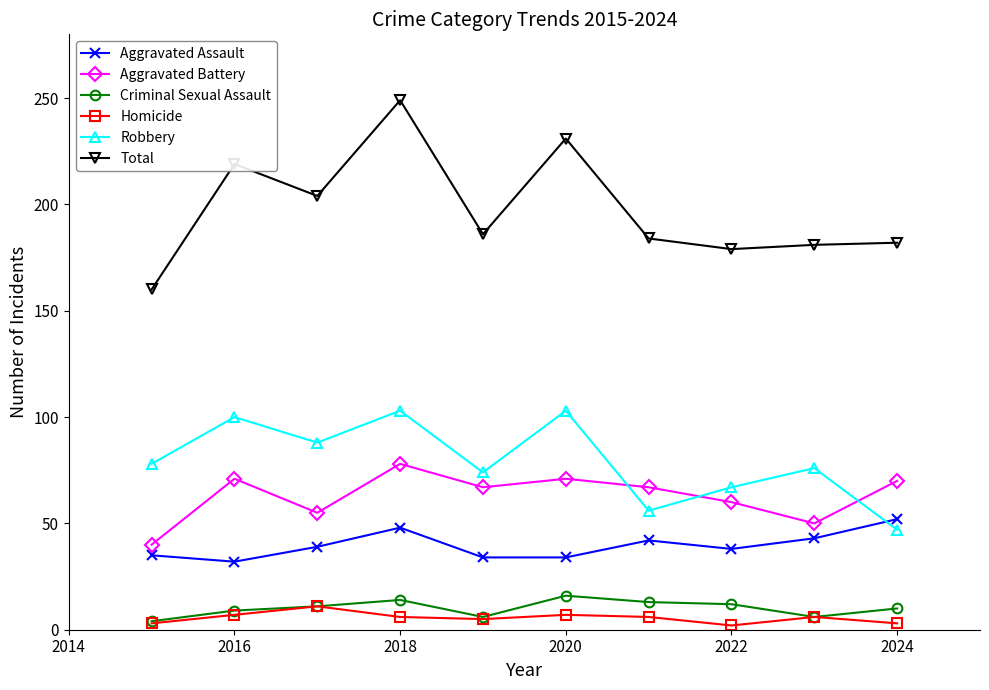

Count the number of categories in the chart.

10